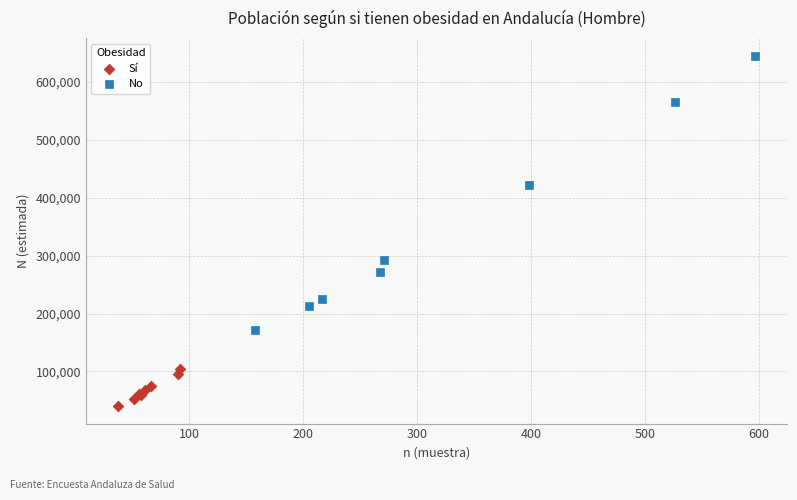

Which series contains the highest Y value?

No